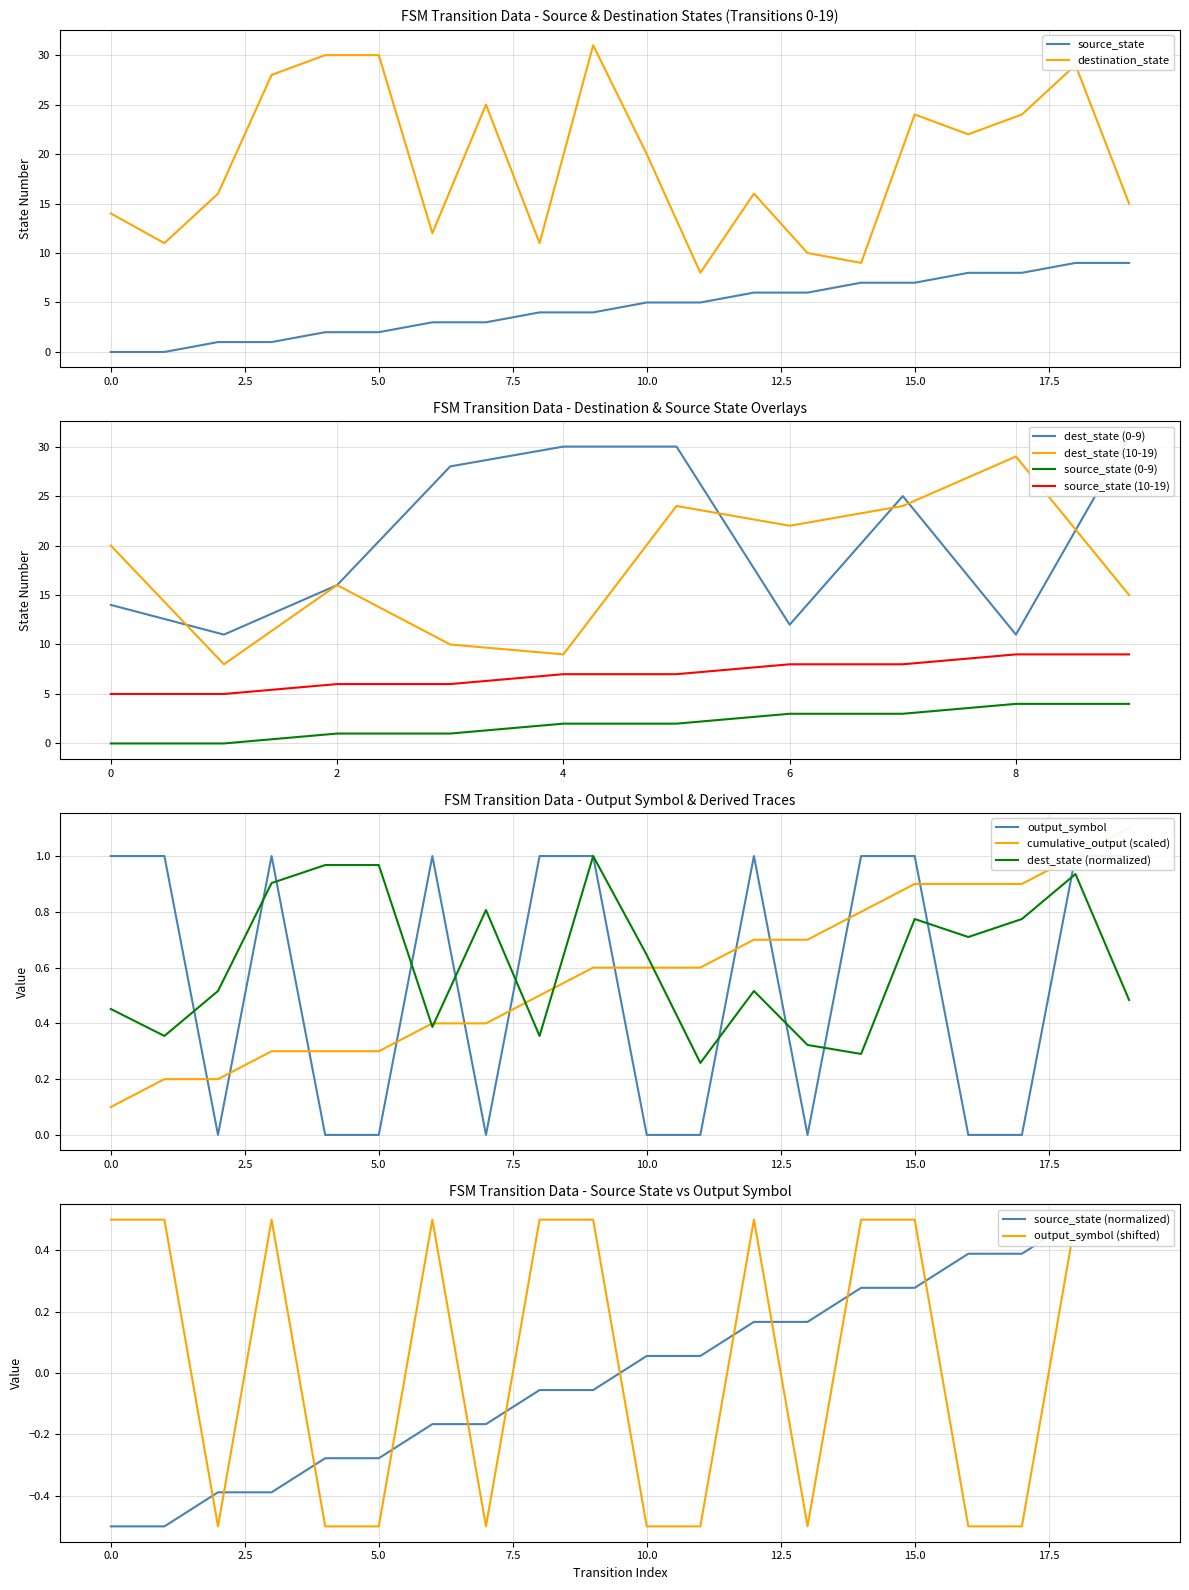

Count the source_state values in the range 2 to 7.

12